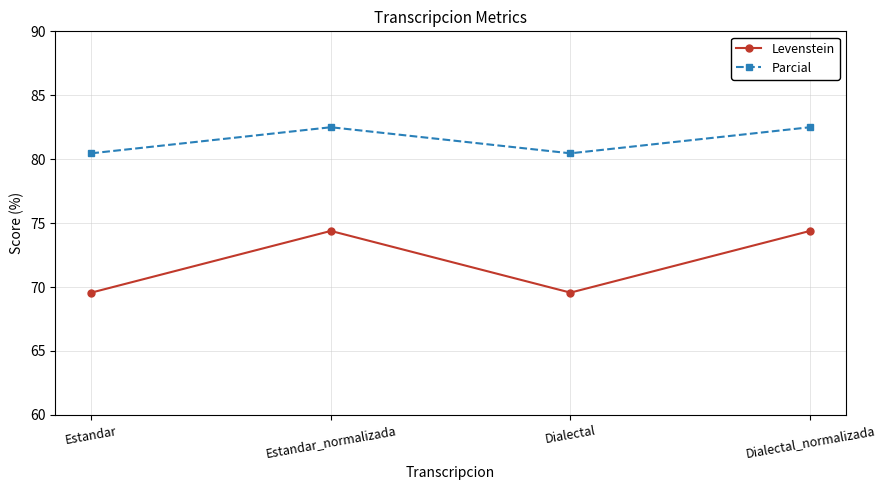

What is the sum of all Levenstein values?

287.9